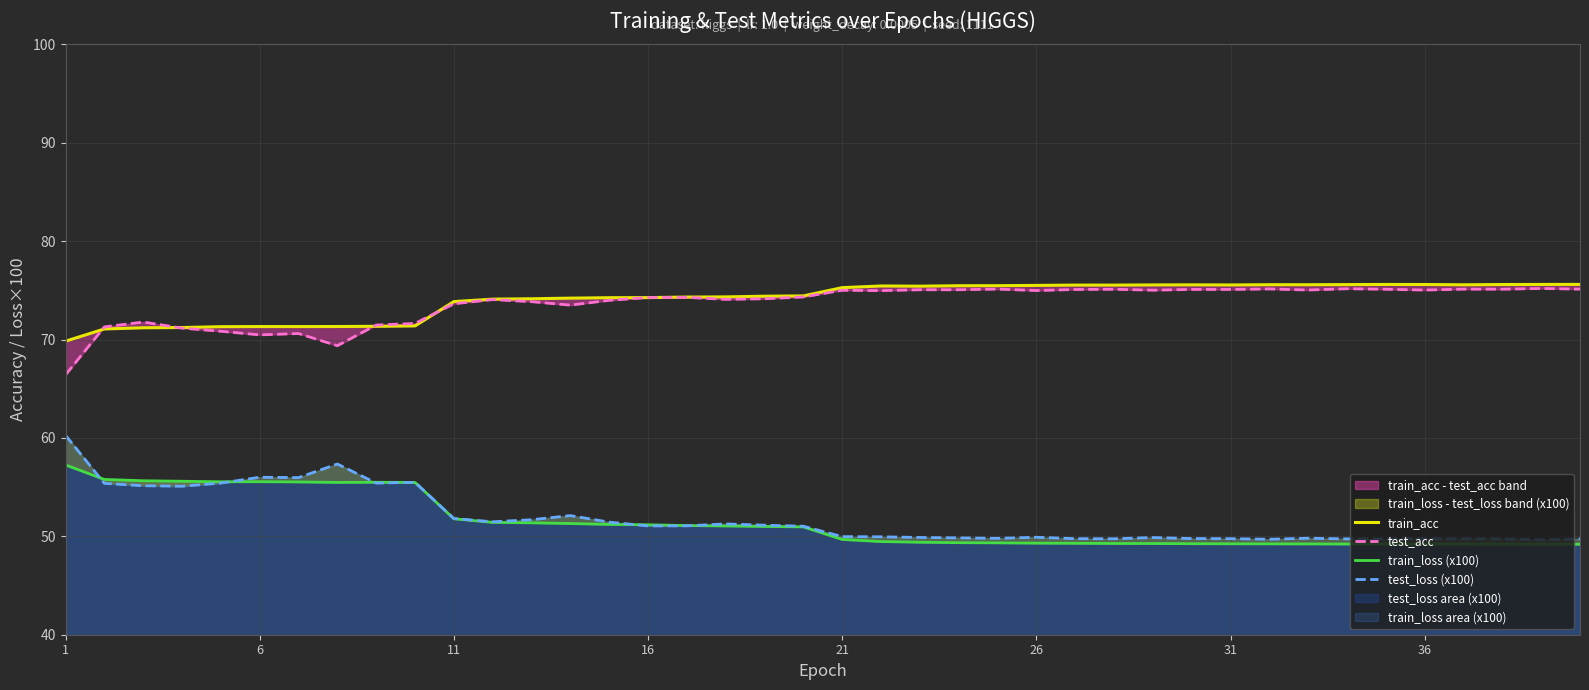

True or false: train_loss (x100) and train_acc intersect in this chart.

False